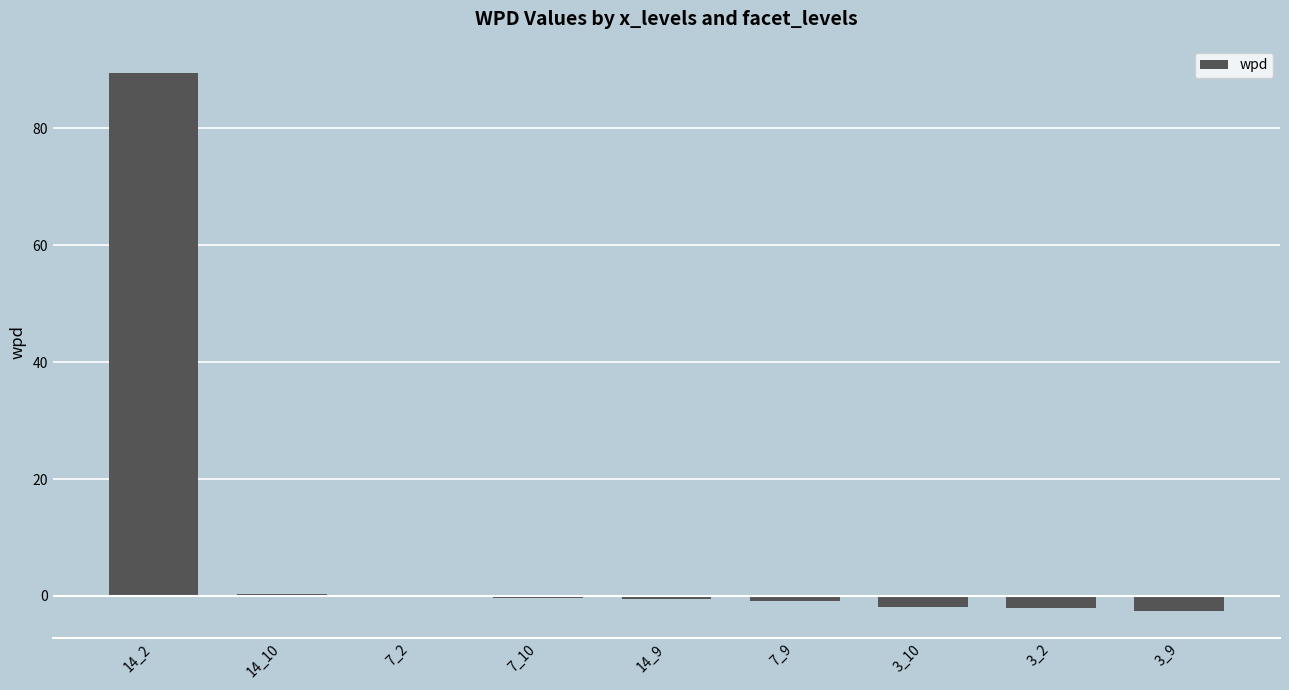

At which category does the chart reach its peak across all series?

14_2